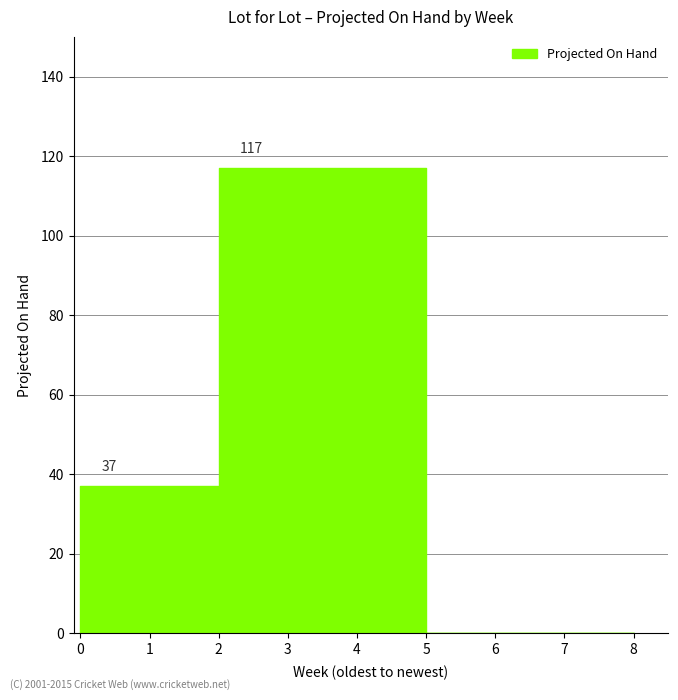

Rank the categories by value from highest to lowest.

2, 3, 4, 0, 1, 5, 6, 7, 8